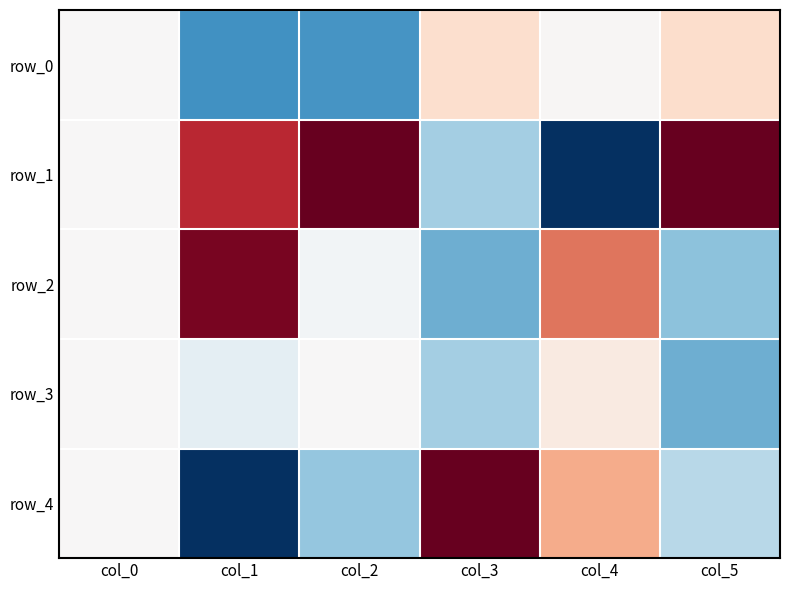

True or false: row_2 has a value of -0.0 at col_2.

False